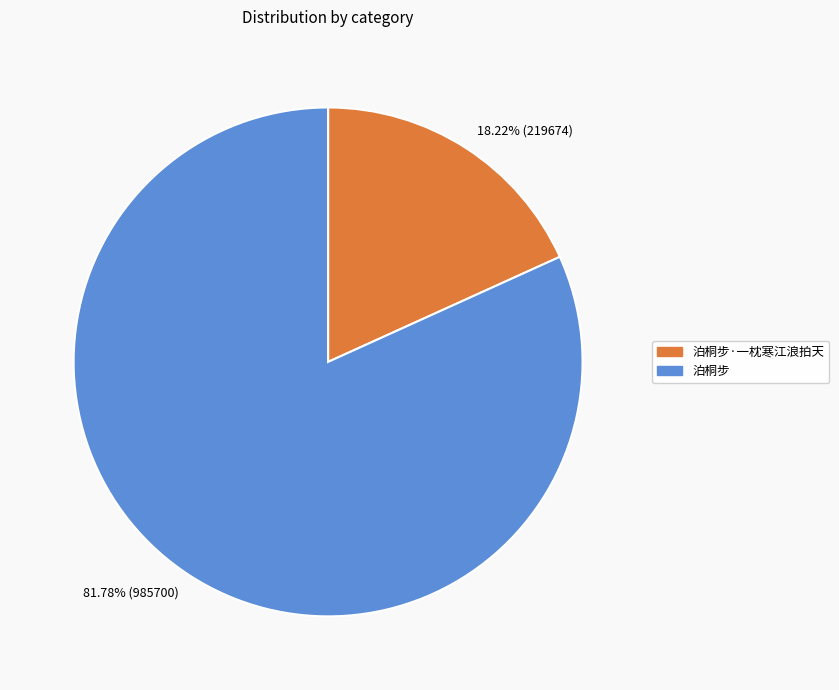

Approximately how many times larger is the value at 81.78% (985700) compared to 18.22% (219674)?

4.5